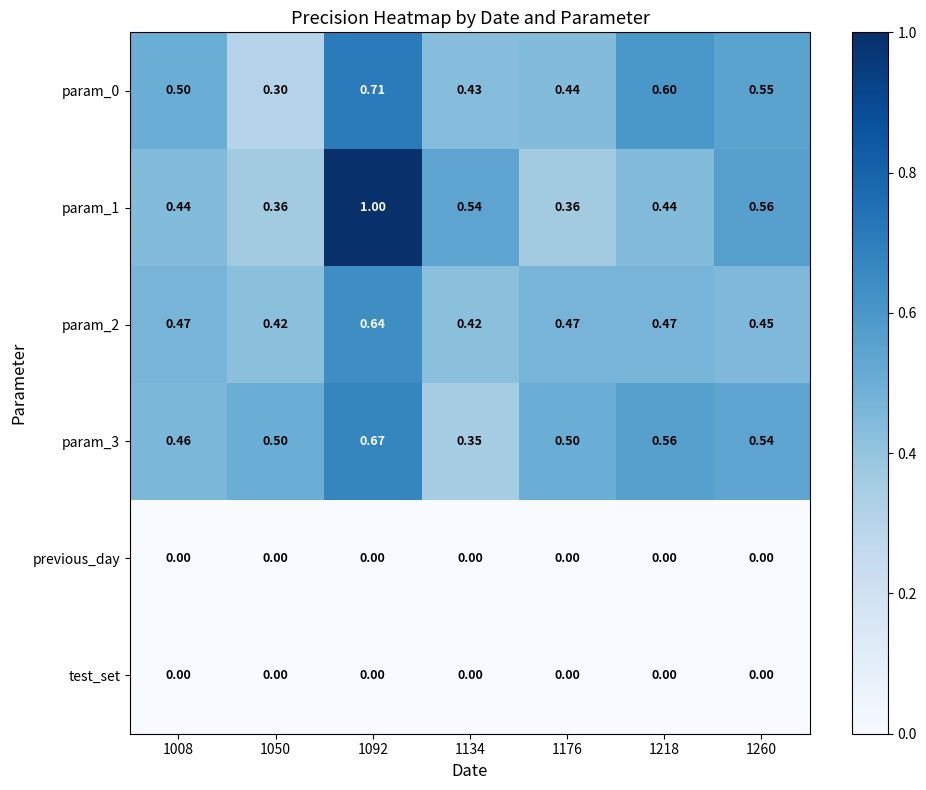

At how many categories does at least one series exceed 0?

7